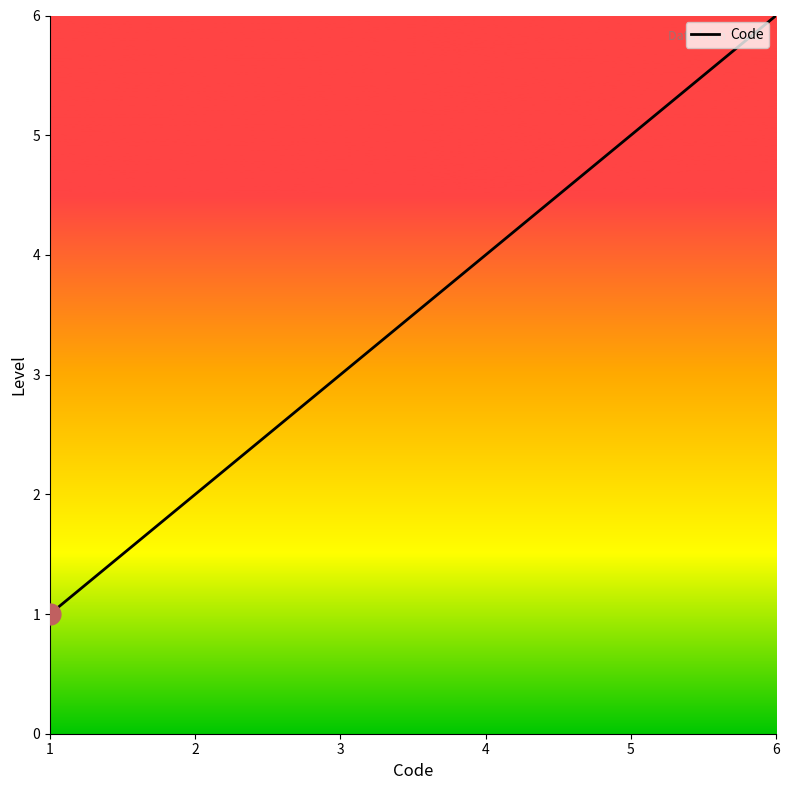

True or false: the data has more than 0 interior local peaks.

False